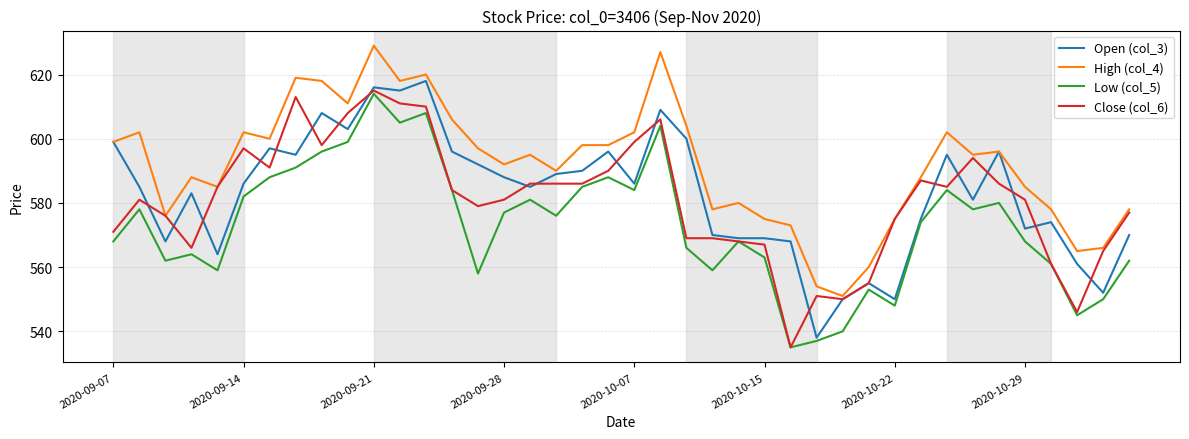

True or false: High (col_4) and Low (col_5) intersect in this chart.

False